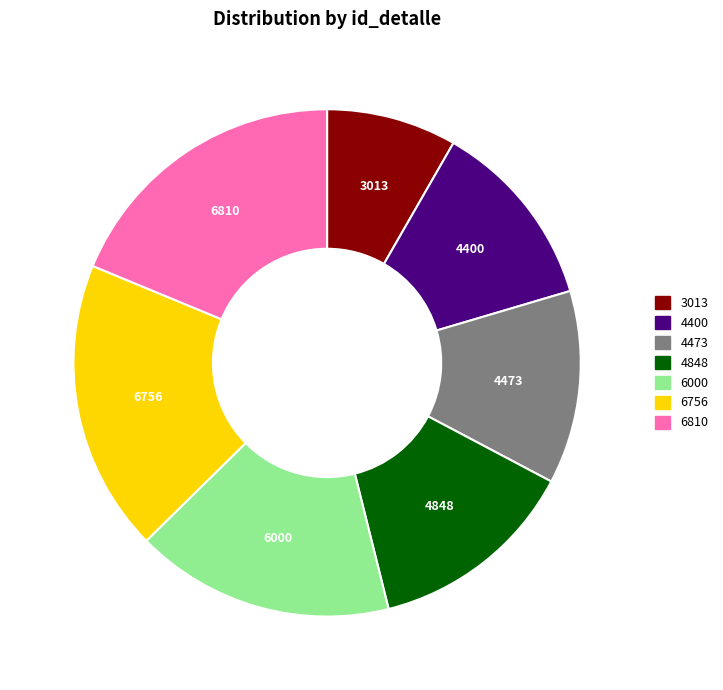

What is the ratio of the value at 6810 to the value at 6756?

1.0